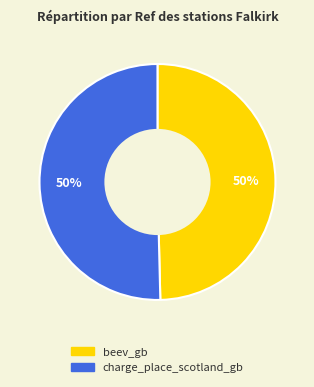

Combined, do charge_place_scotland_gb and beev_gb account for over 50%?

Yes